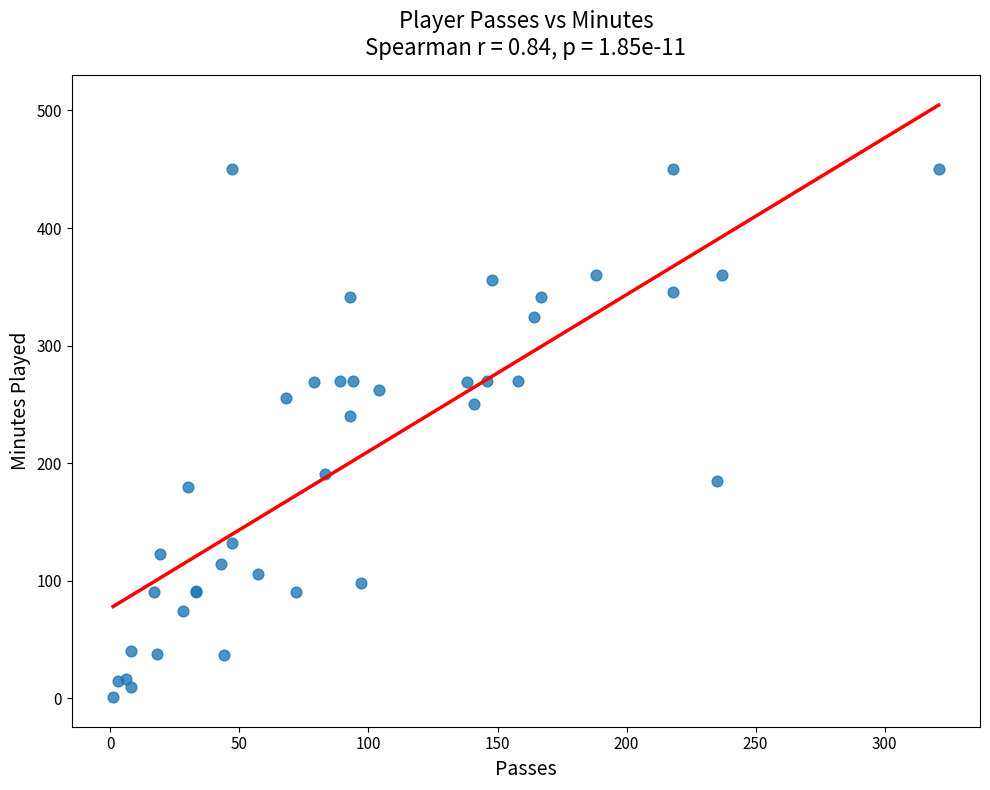

What Y value in the scatter plot is closest to 225?

240